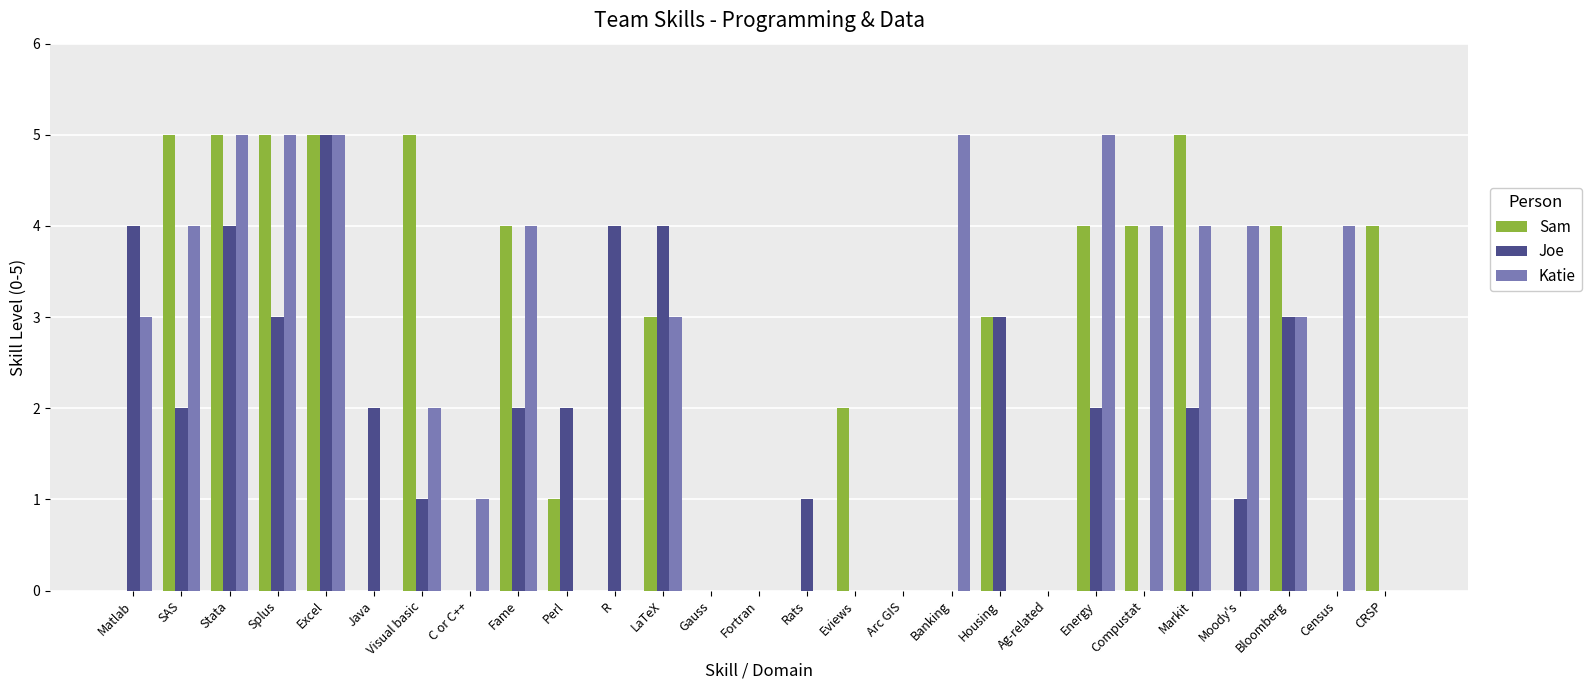

What is the difference between the Sam values at CRSP and C or C++?

4